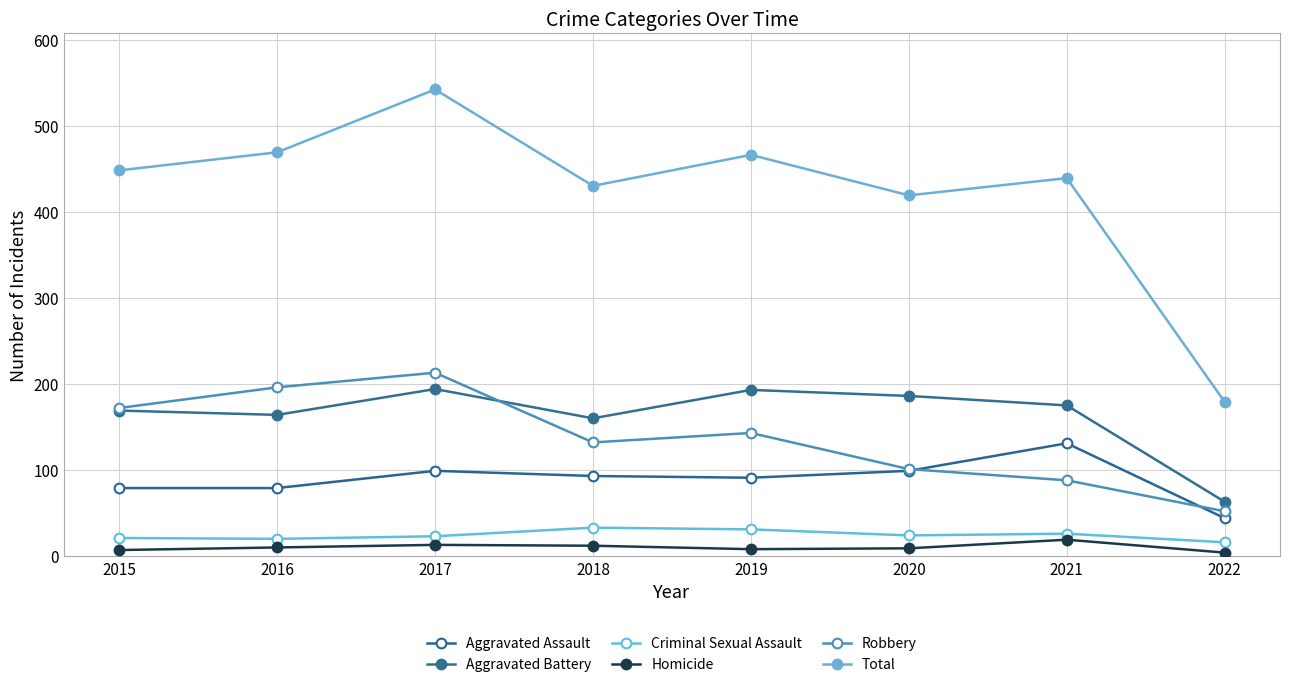

How many distinct data groups are displayed?

6